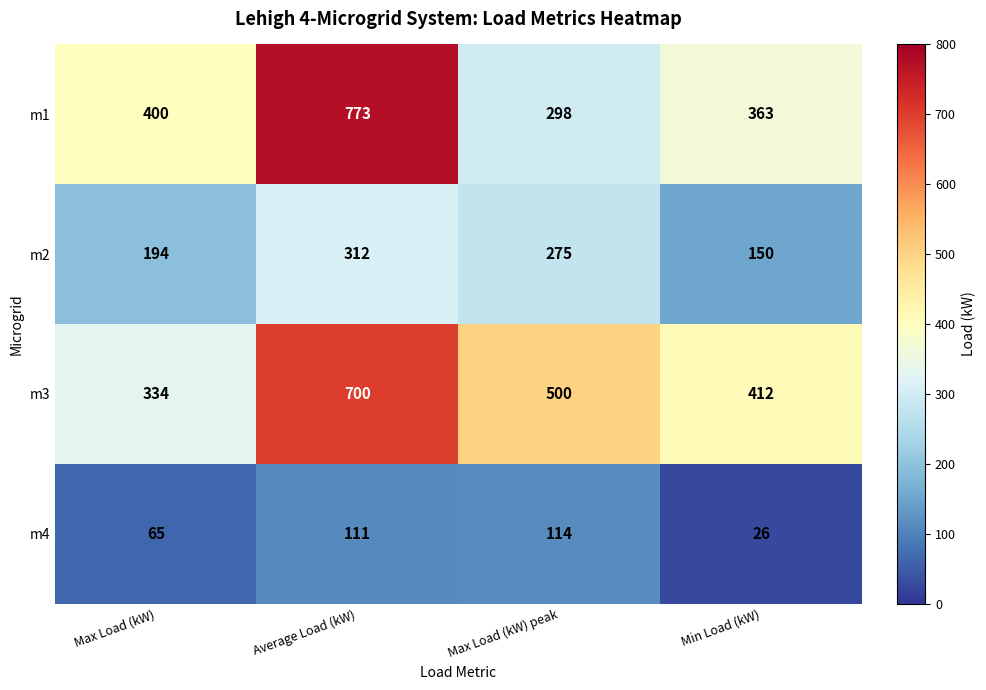

Which label corresponds to the largest value in the chart?

Average Load (kW)